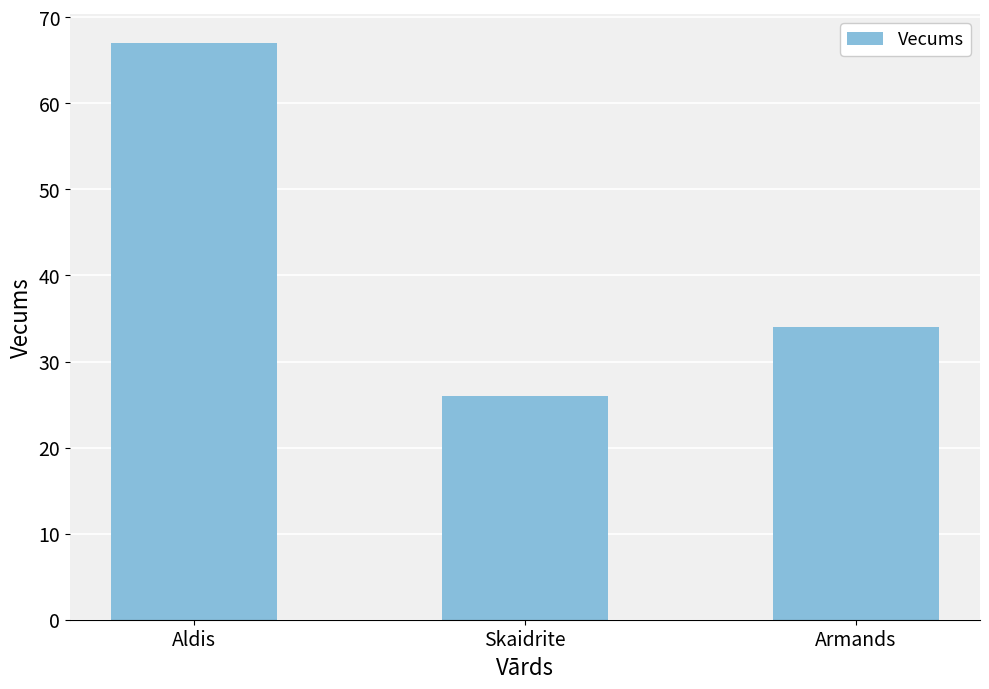

Rank the categories by value from lowest to highest.

Skaidrite, Armands, Aldis